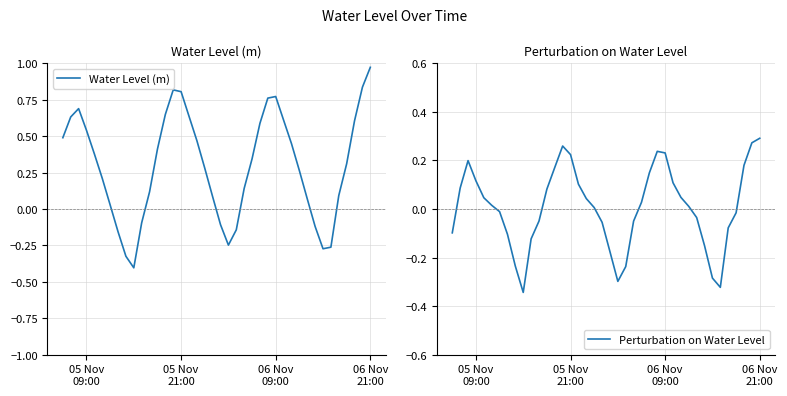

What is the total value across all series at 06 Nov 09:00?

1.0